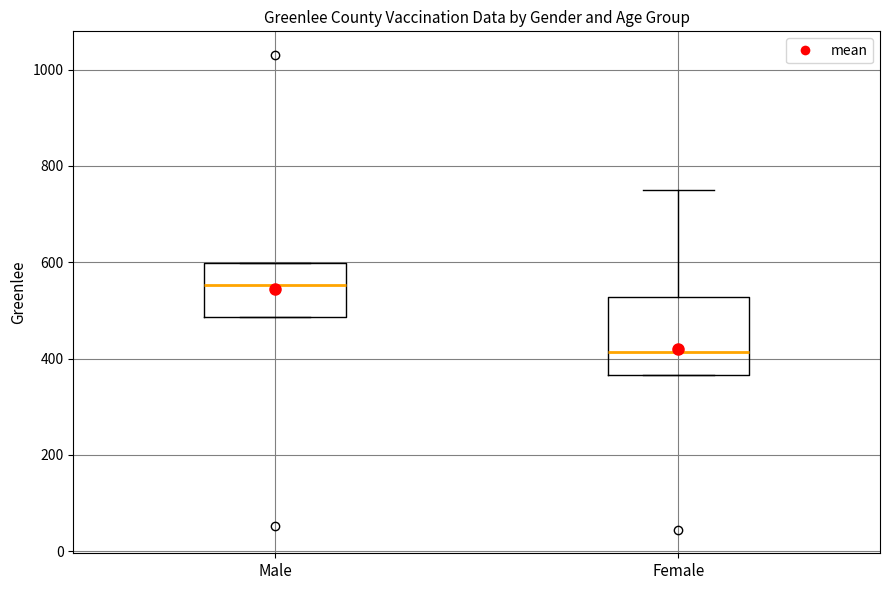

Where does the median line of the box for Female sit on the y-axis? The values are not printed on the chart, so give them approximately, as read against the axis.

420